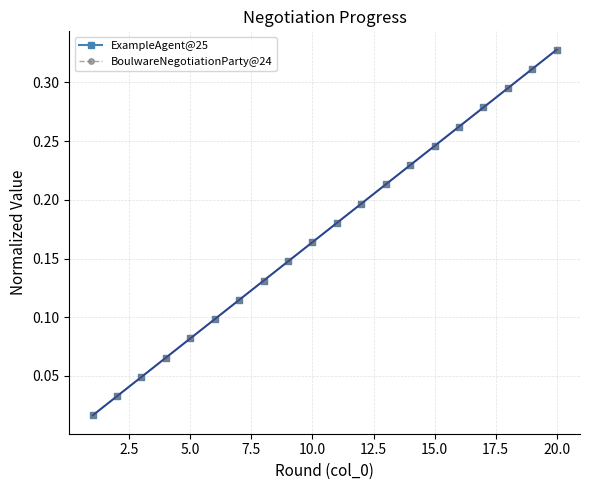

What value does the BoulwareNegotiationParty@24 series have at 5.0?

0.1